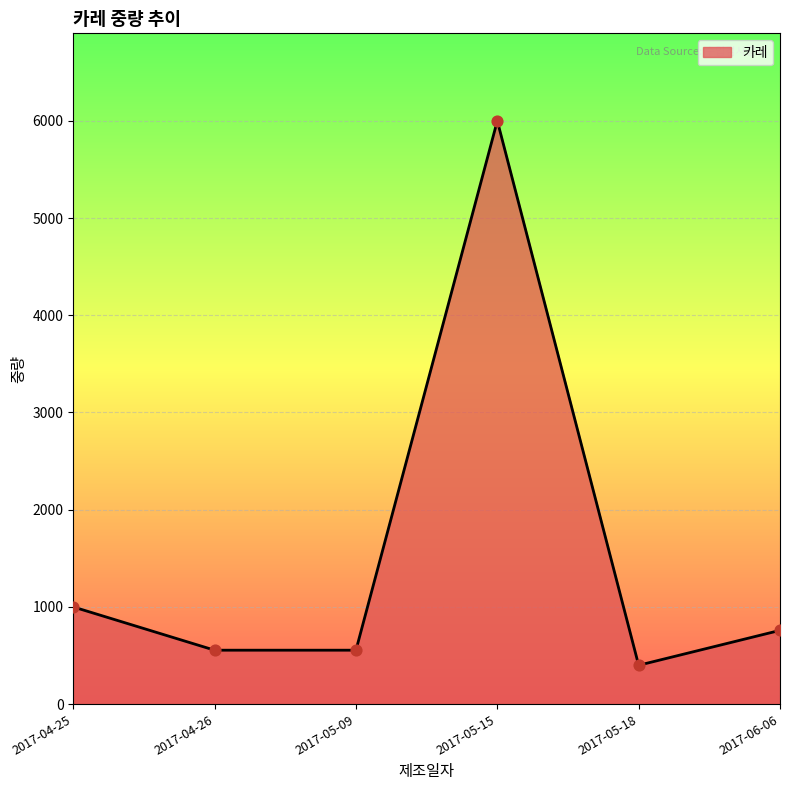

Approximately how many times larger is the value at 2017-05-18 compared to 2017-04-26?

0.7